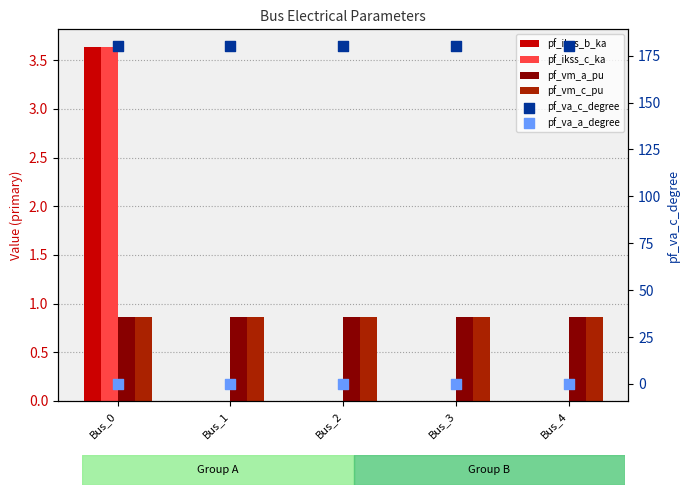

What is the total value across all series at Bus_3?

181.7